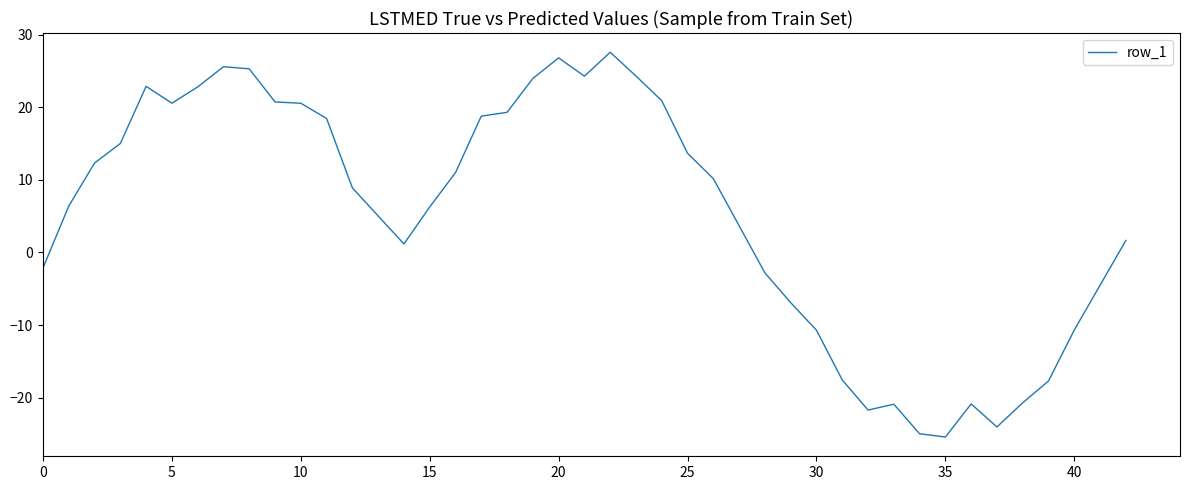

What is the minimum value shown in the chart?

-25.4